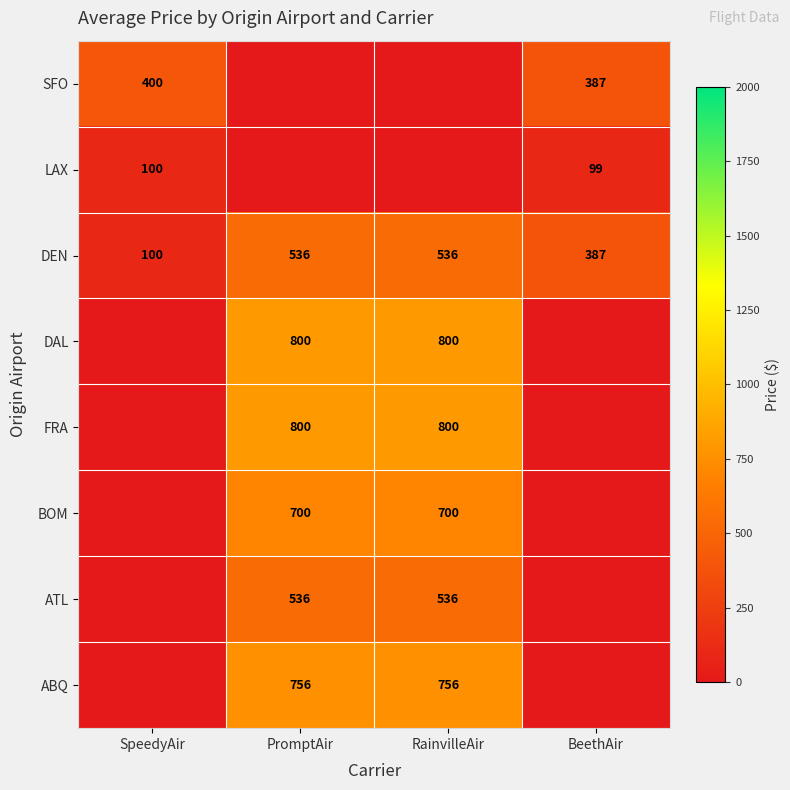

At how many categories does at least one series exceed 128?

4